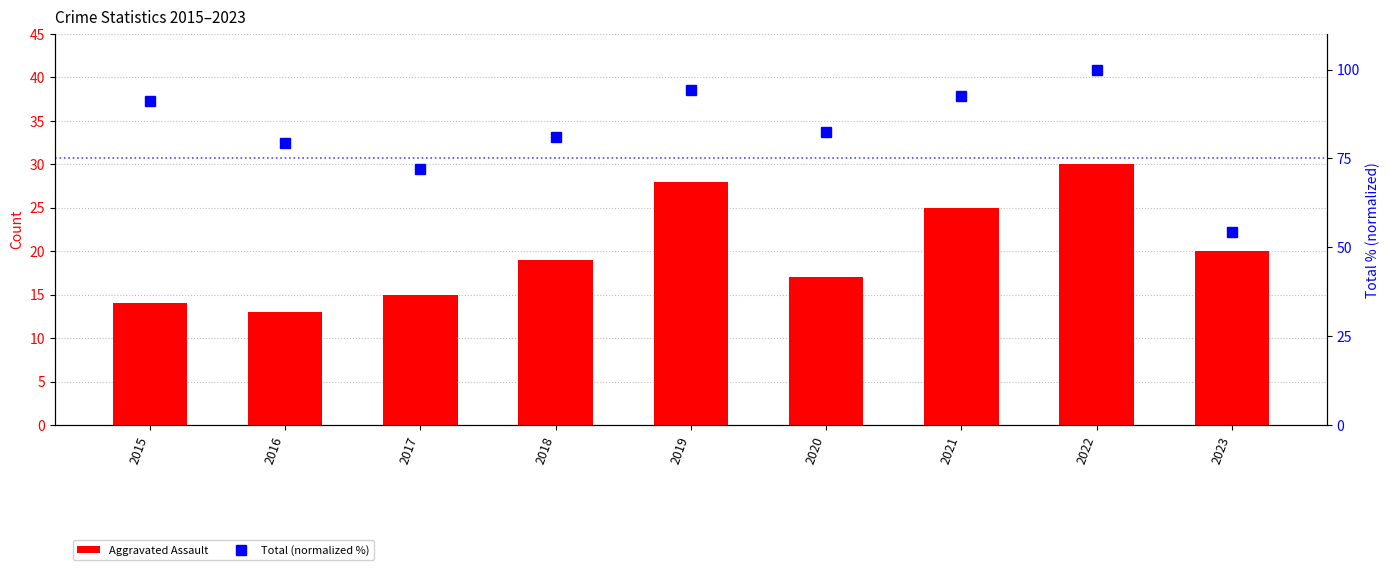

Which has a higher value, 2015 or 2016?

2015